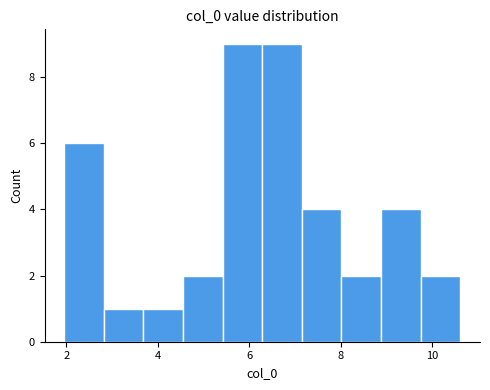

Reading left to right, transcribe this chart: for each bar, give the range it covers on the x-axis and its height. Neither the bar edges nor the heights are printed on the chart, so give them approximately, as read against the axes.

2.0 to 2.8: 6
2.8 to 3.6: 1
3.6 to 4.6: 1
4.6 to 5.4: 2
5.4 to 6.2: 9
6.2 to 7.2: 9
7.2 to 8.0: 4
8.0 to 8.8: 2
8.8 to 9.8: 4
9.8 to 10.6: 2